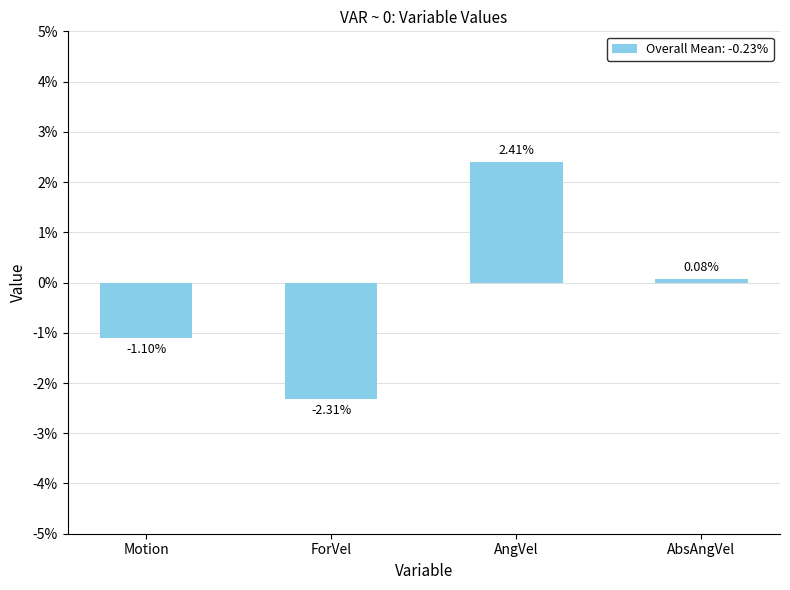

Where is the data nearest to the value 0?

AbsAngVel